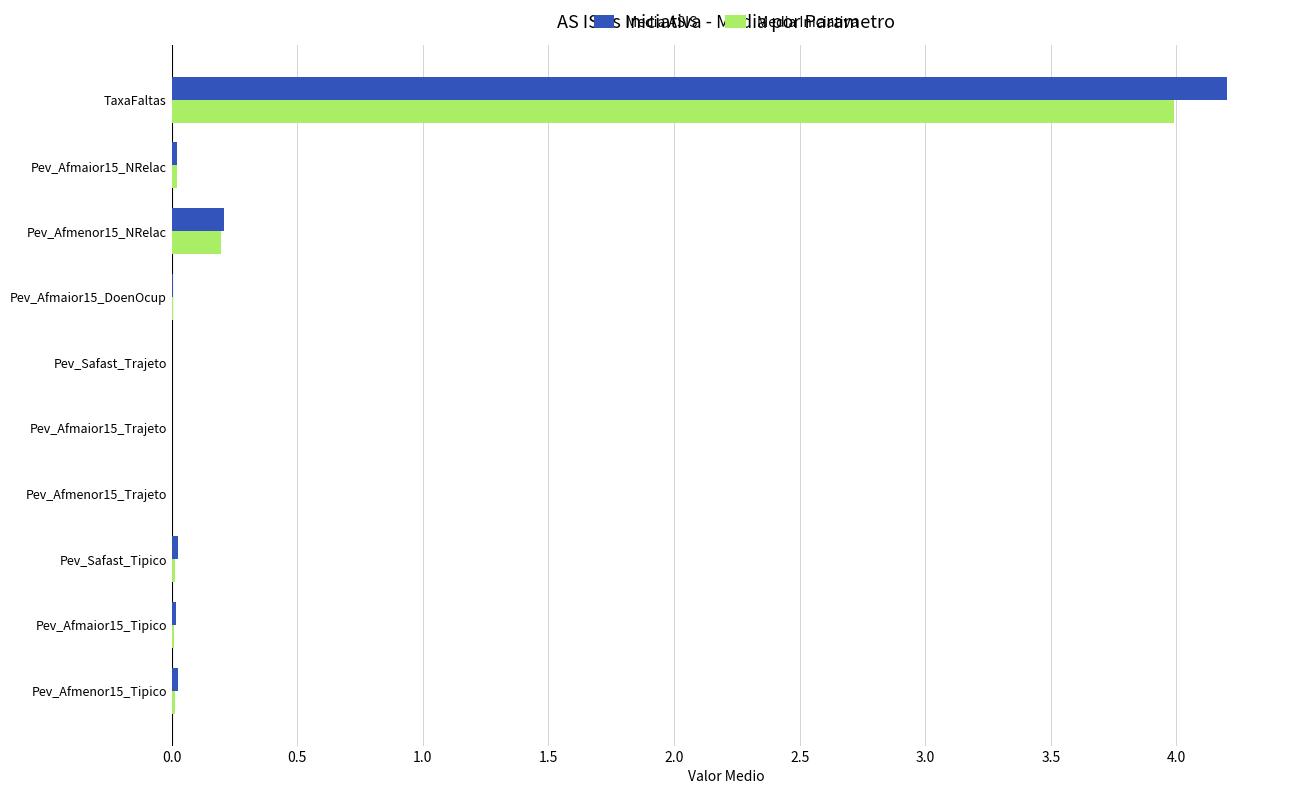

What is the sum of all Media ASIS values?

4.5